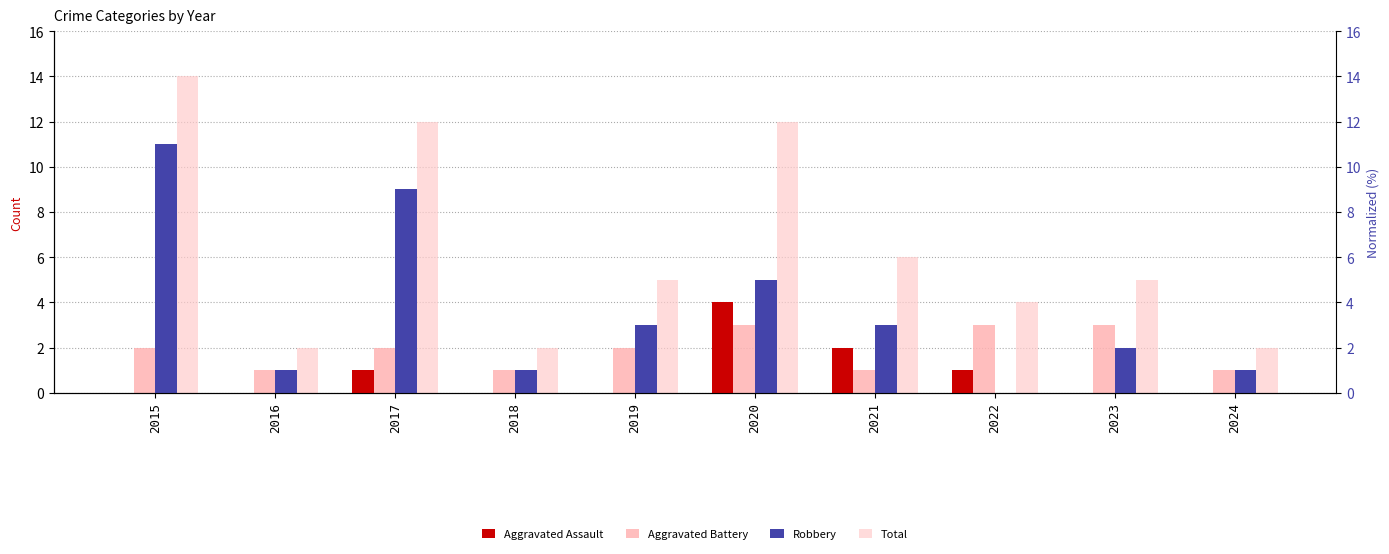

Which series has the largest total across all categories?

Total